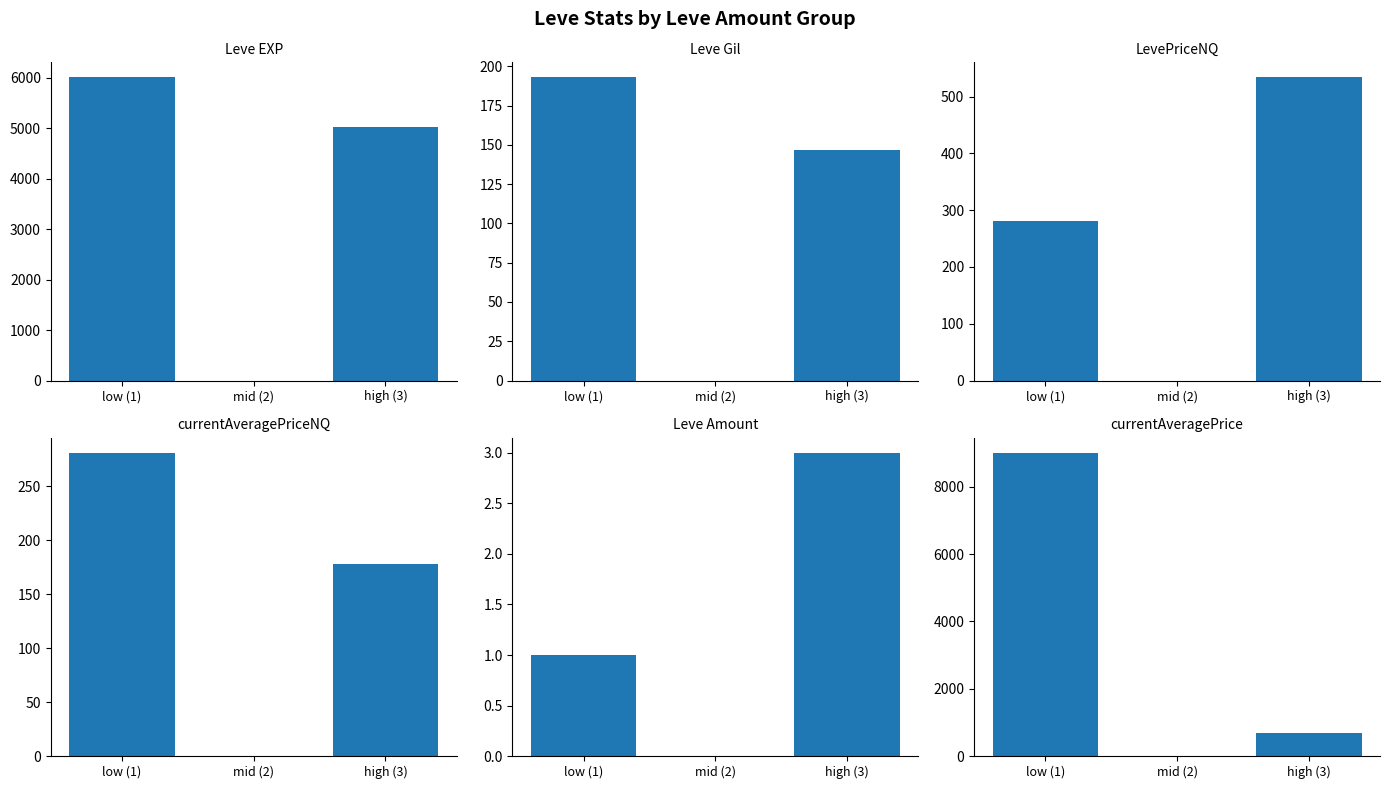

What is the sum of the LevePriceNQ values at mid (2) and high (3)?

533.7